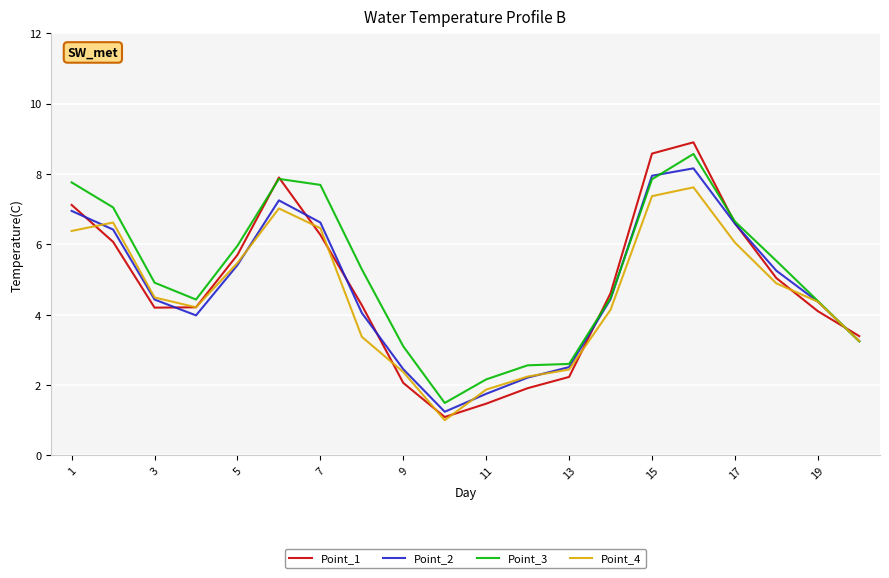

At how many categories does at least one series exceed 7?

6